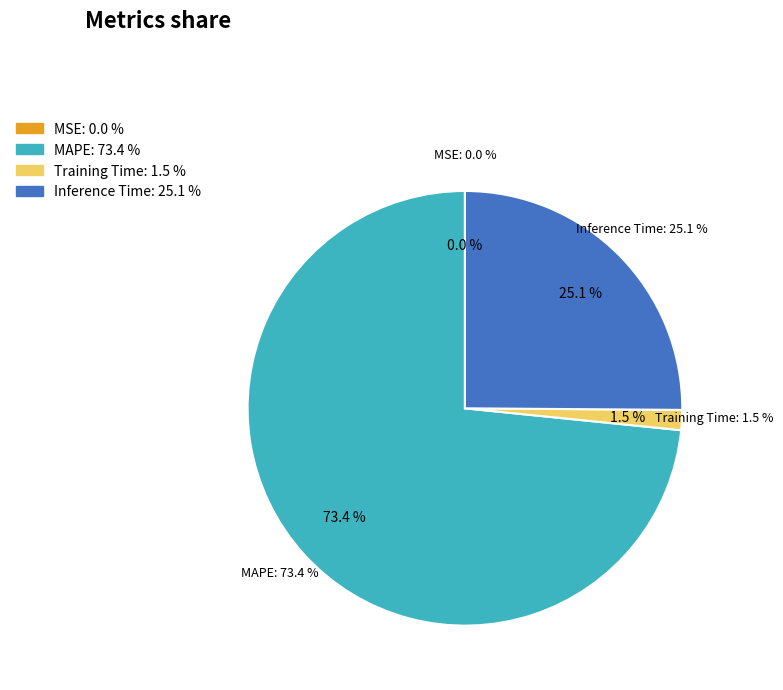

Which slice represents more than half of the pie?

MAPE